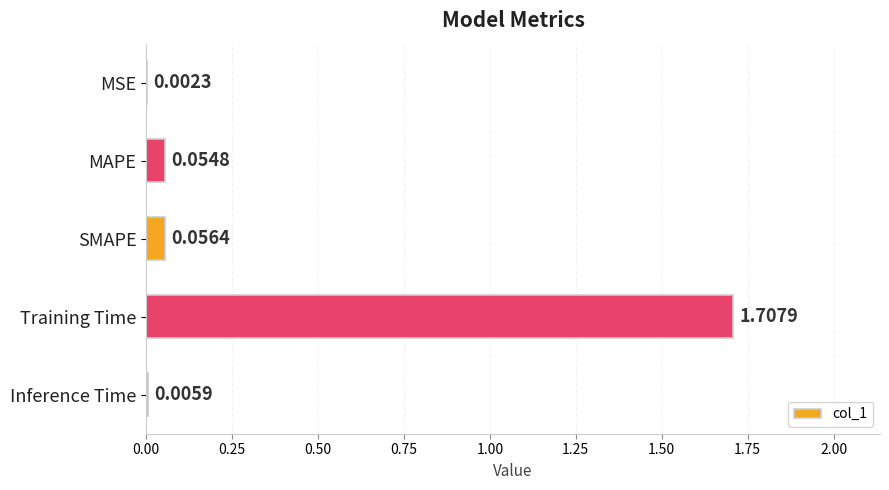

Which has a higher value, Inference Time or SMAPE?

SMAPE